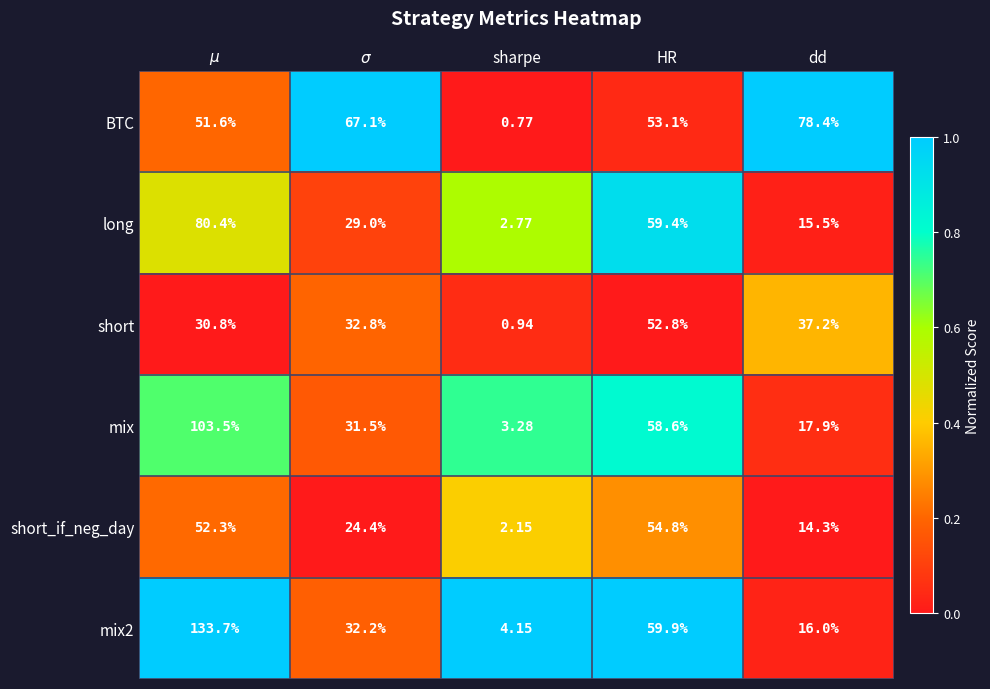

Which series has the largest total across all categories?

BTC